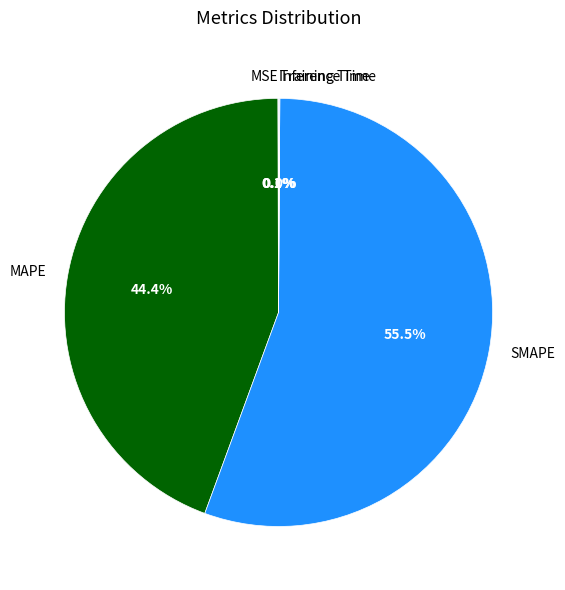

How much of the chart is everything except MAPE?

55.6%